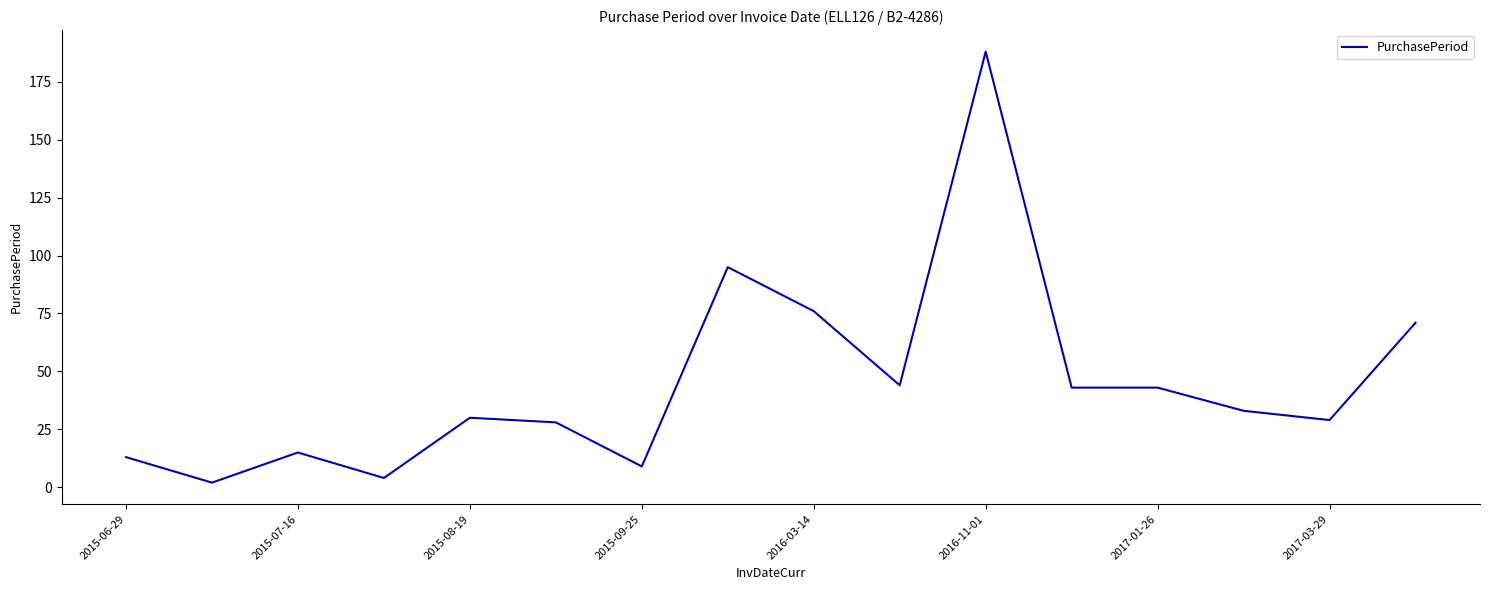

What is the maximum value shown in the chart?

188